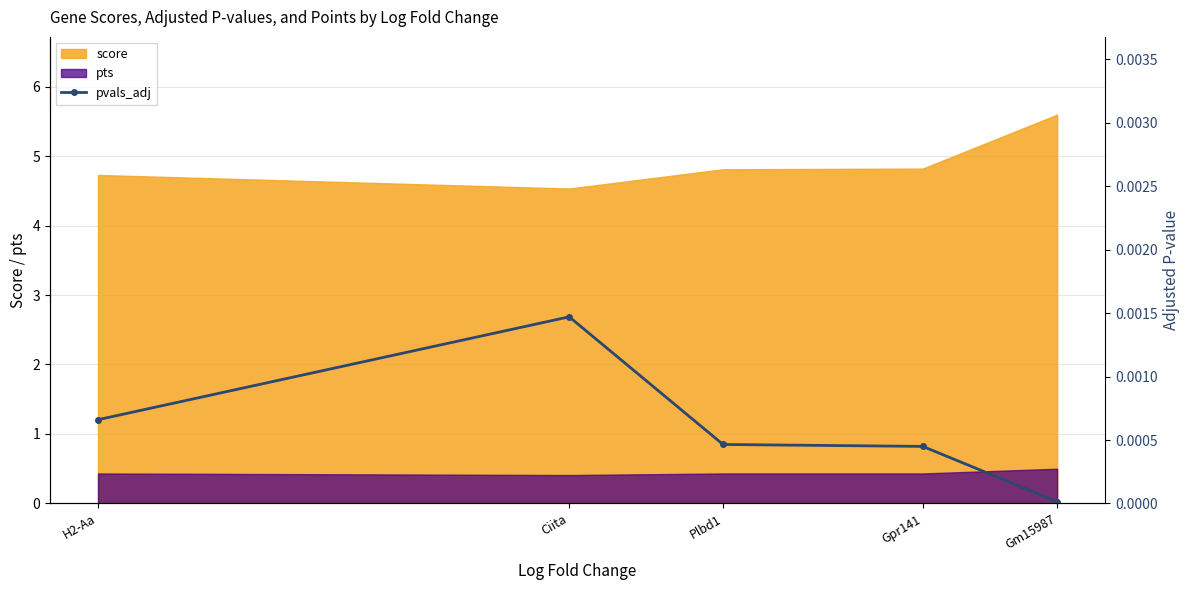

The value of pts at Ciita is 0.4. True or false?

True